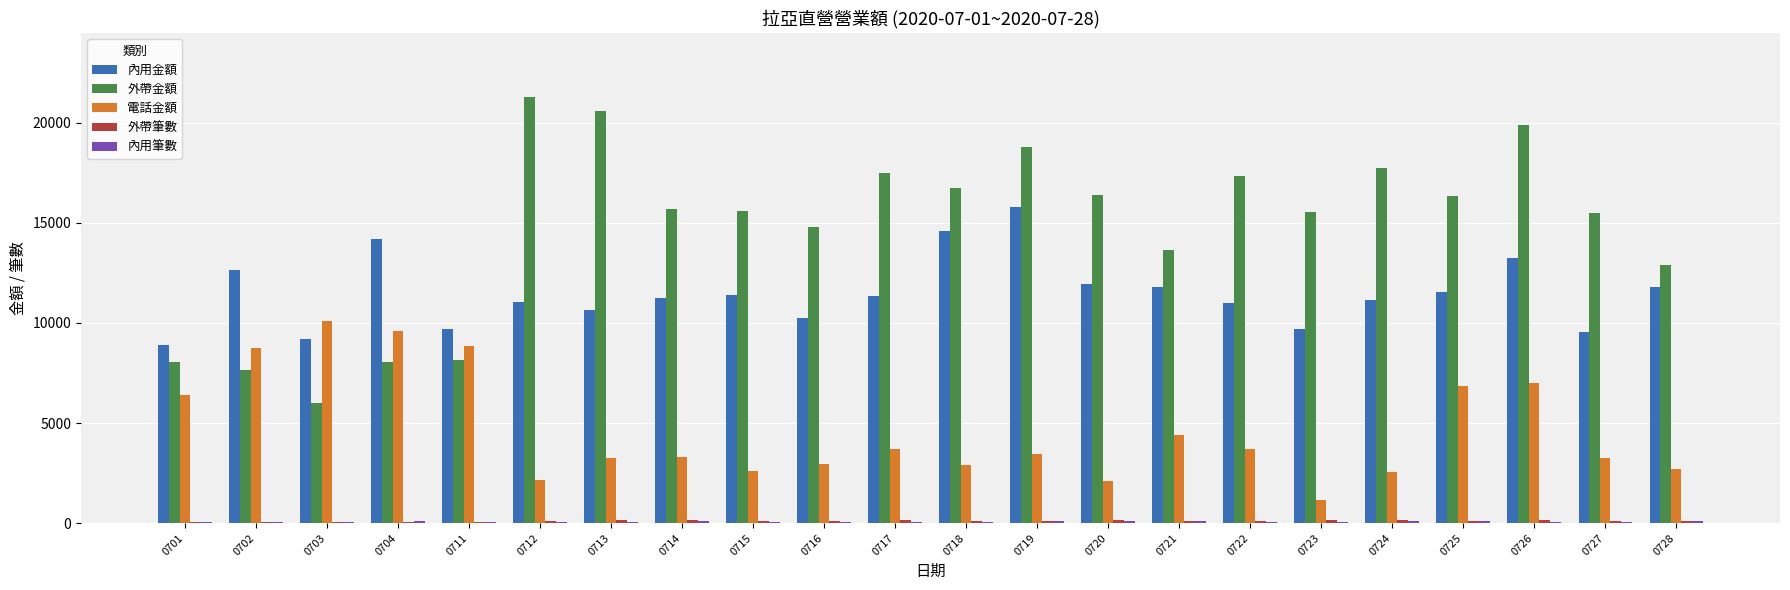

Which series has the largest total across all categories?

外帶金額